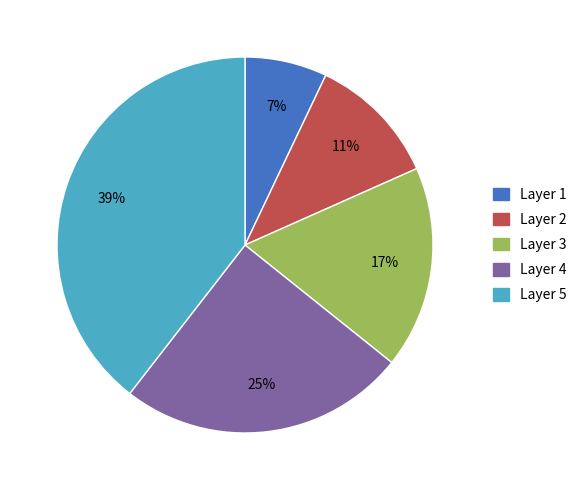

Is there any slice that represents more than half of the pie?

No